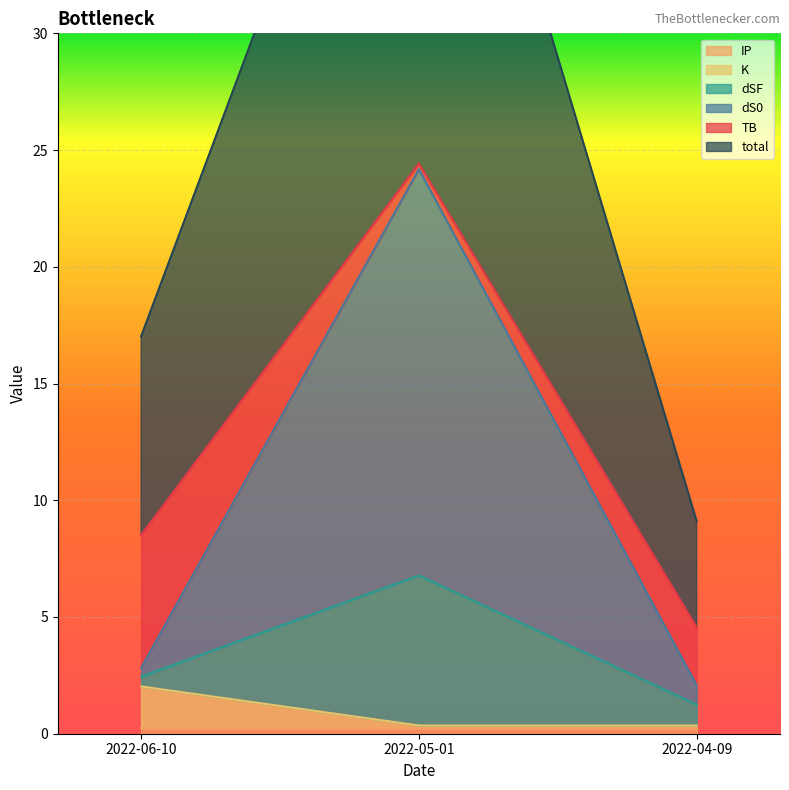

List the labels in order of K value, largest first.

2022-06-10, 2022-05-01, 2022-04-09